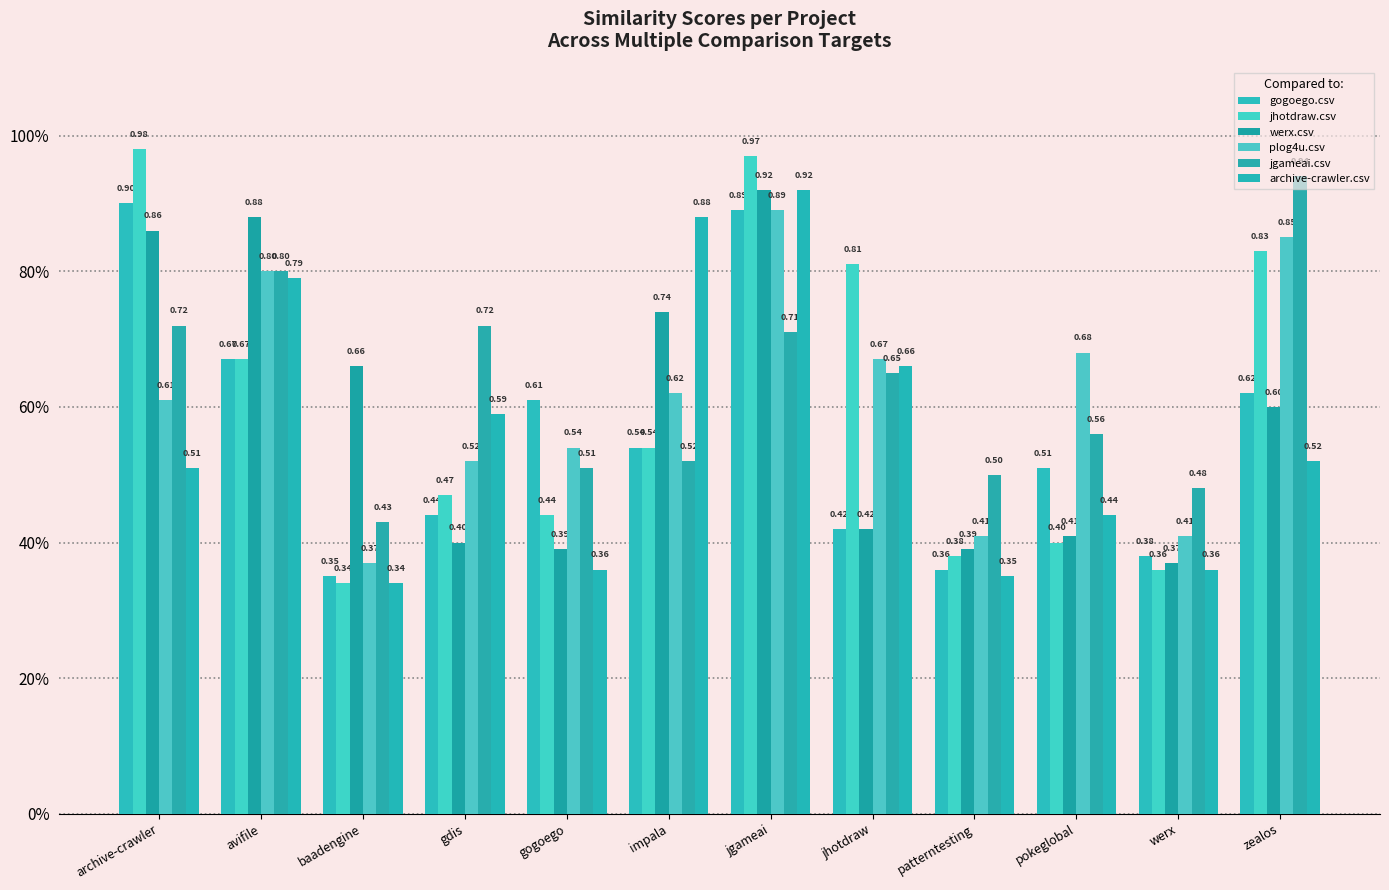

What value does the jgameai.csv series have at jhotdraw?

0.7